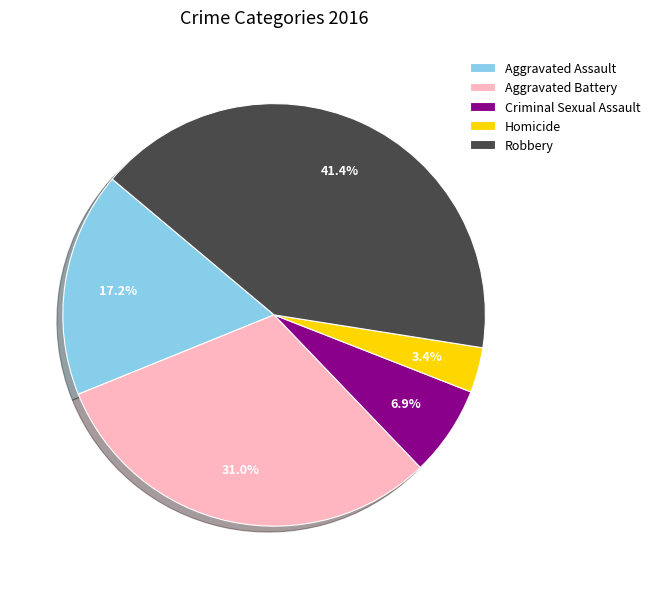

What percentage is NOT represented by Homicide?

96.6%